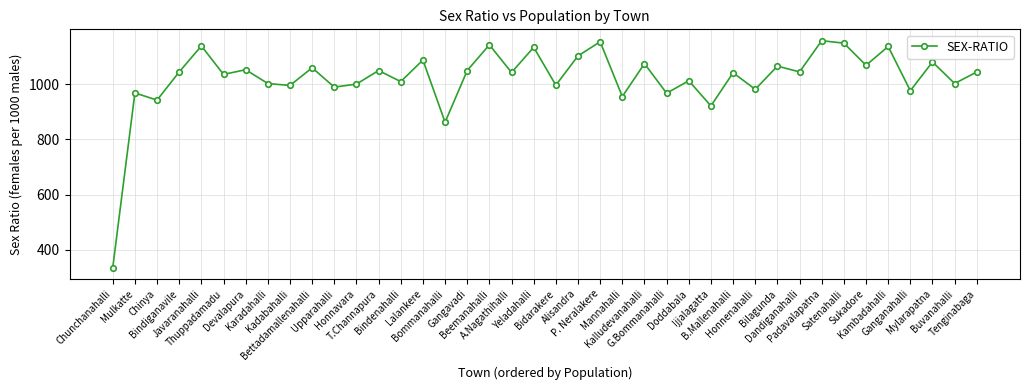

Is it true that the value at Bilagunda is 1913?

False